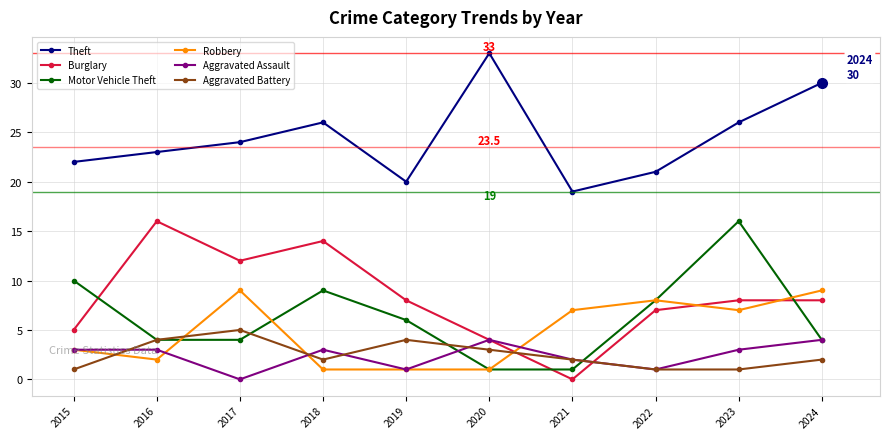

The Aggravated Battery series shows 1 at 2022. True or false?

True